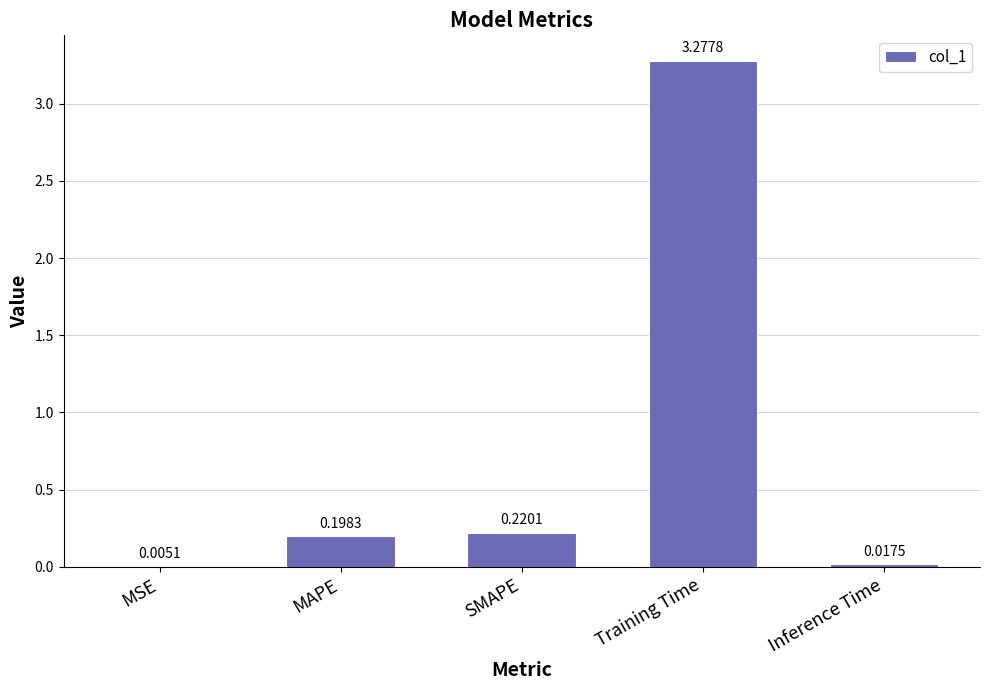

What is the sum of all values?

3.7